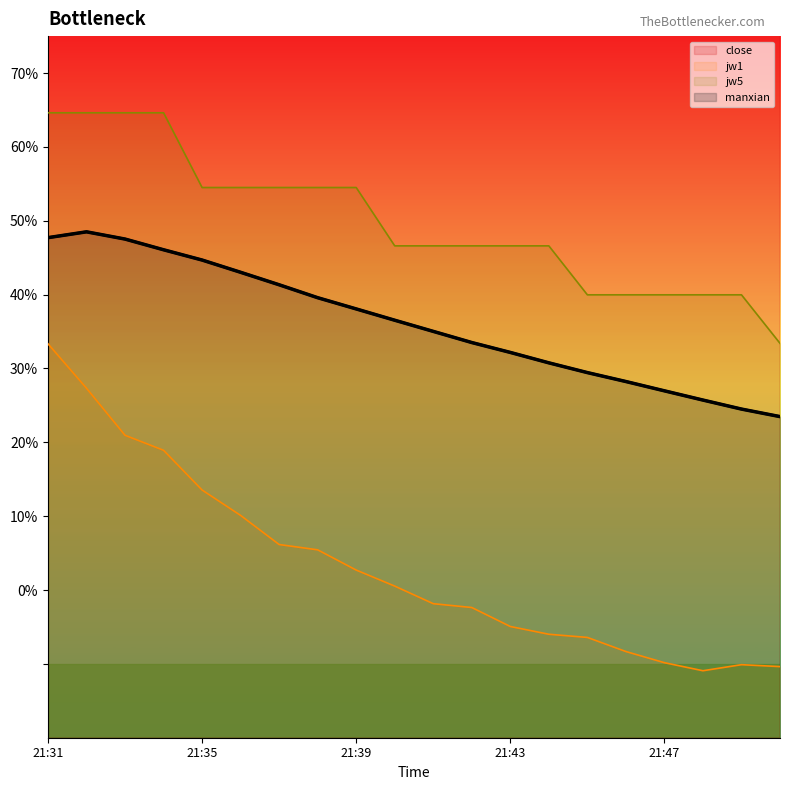

What is the difference between the jw5 values at 21:42 and 21:31?

18.0